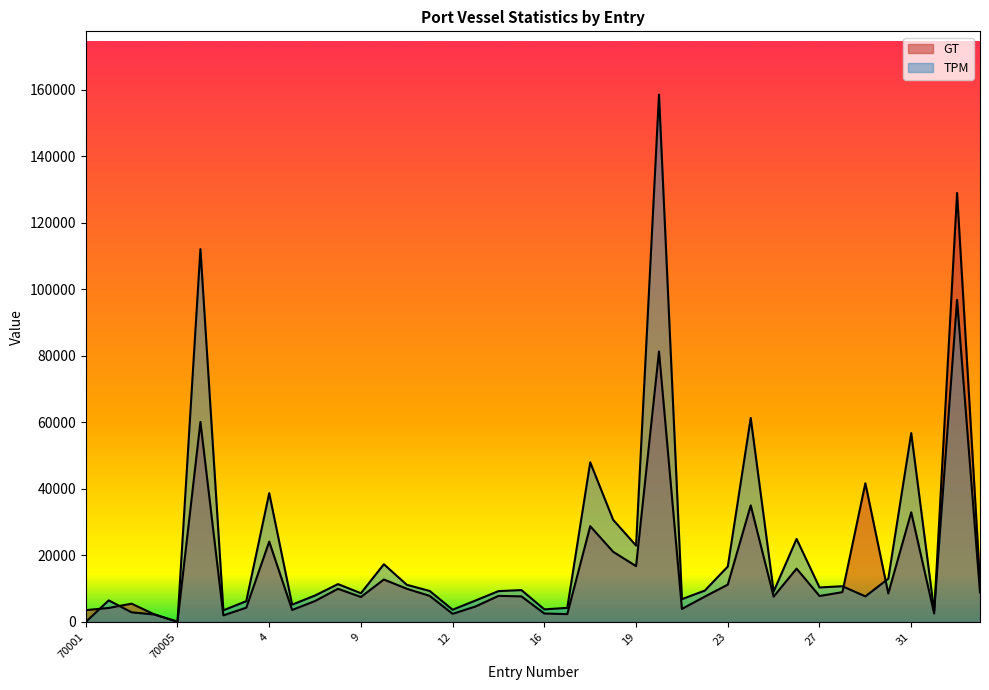

Is it true that TPM equals 47999 at 2656?

True